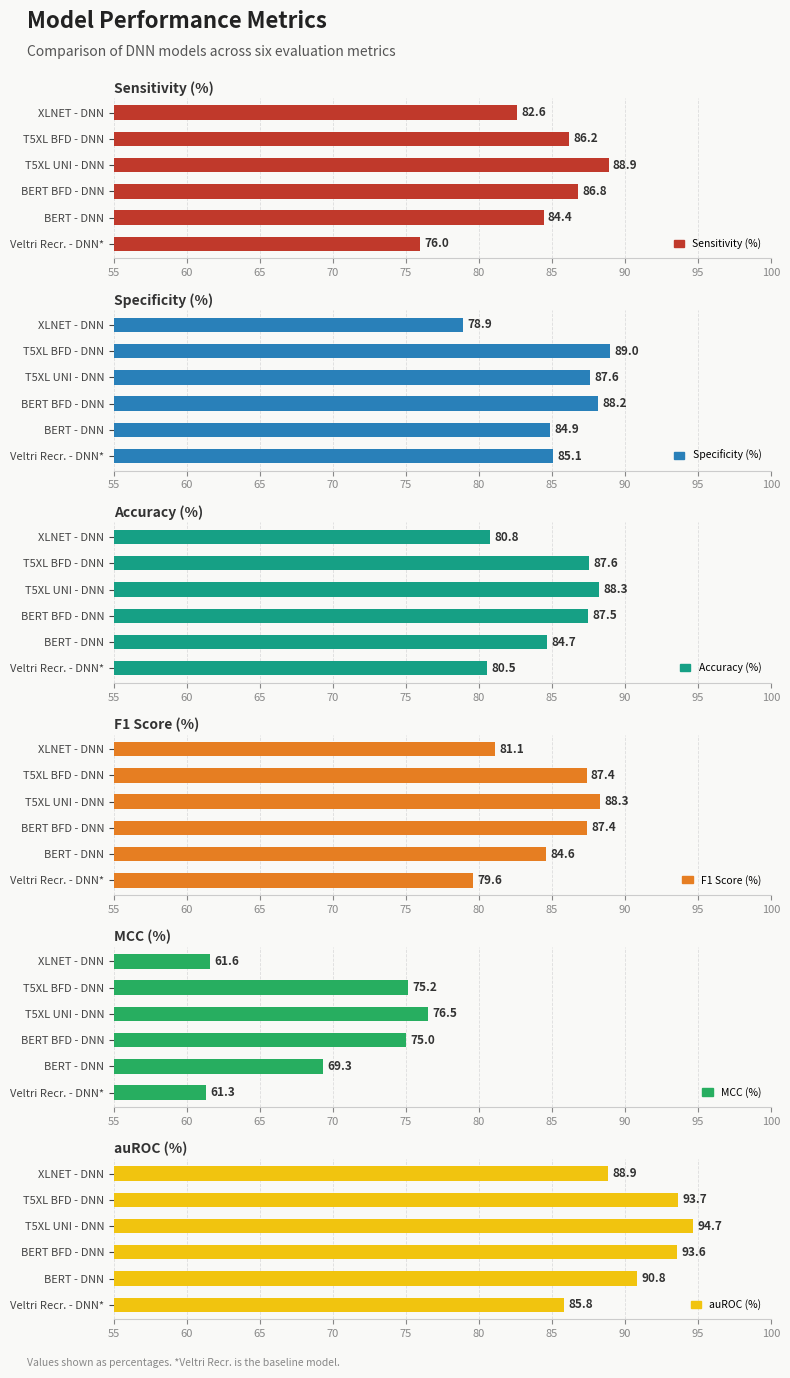

Does the chart contain stacked bars?

No